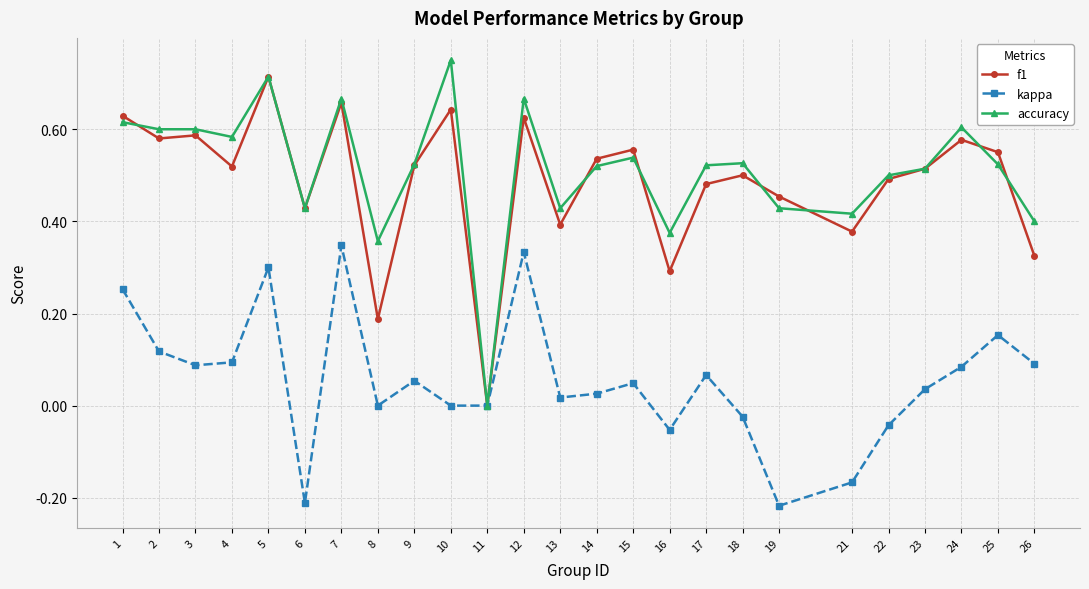

The value of accuracy at 1 is 0.6. True or false?

True